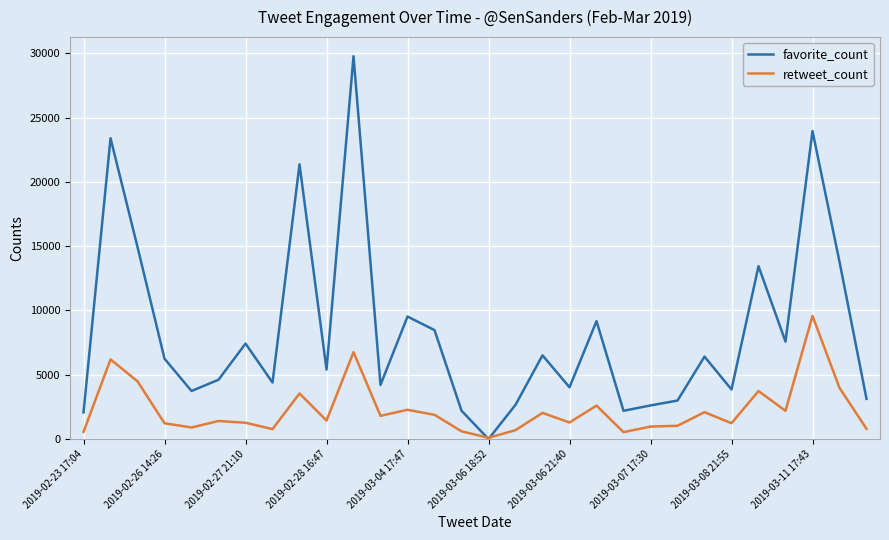

What is the highest value of the favorite_count series?

29776